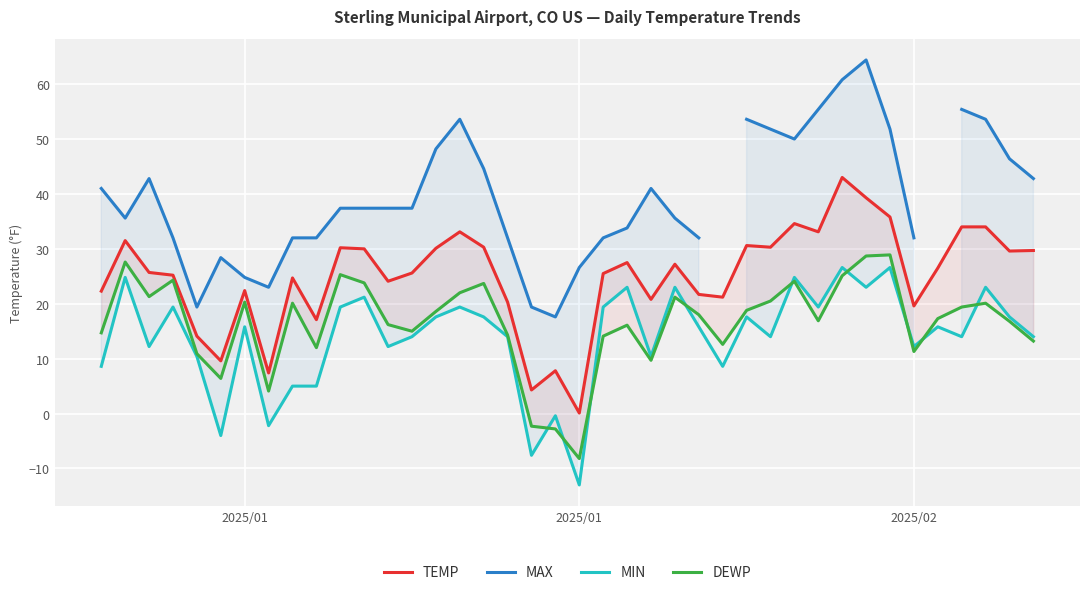

How many values in the MIN series exceed 15?

21